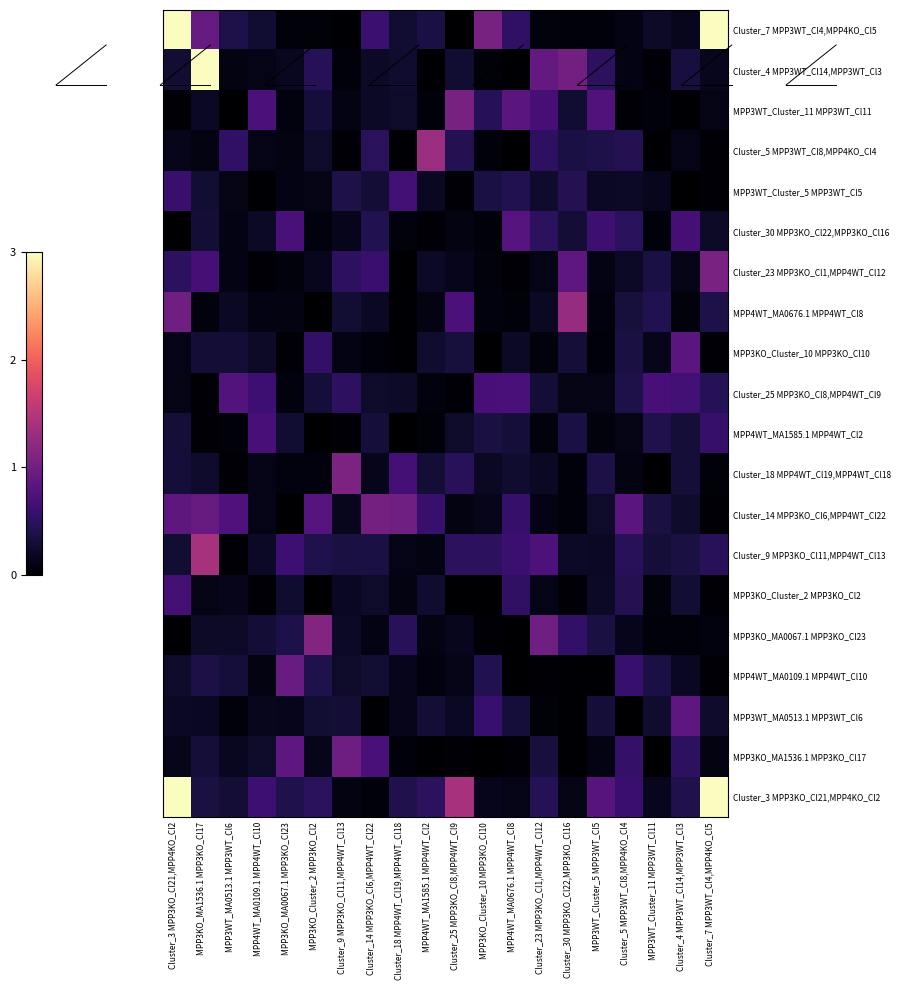

What is the total value across all series at MPP3KO_Cluster_2 MPP3KO_Cl2?

6.1